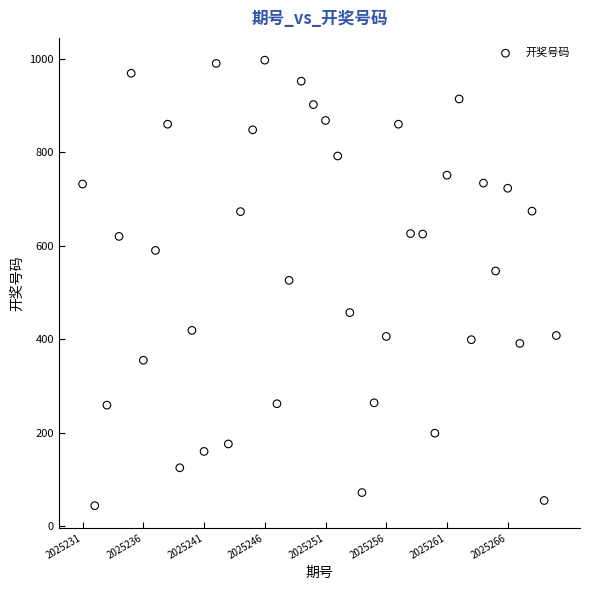

What is the range of Y values (max minus min)?

953